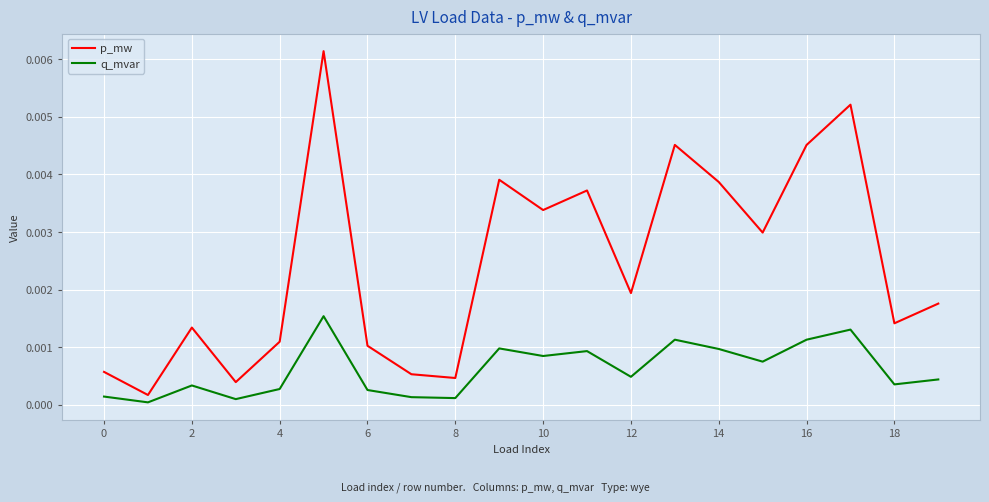

Rank the series by their maximum value, from highest to lowest.

p_mw, q_mvar